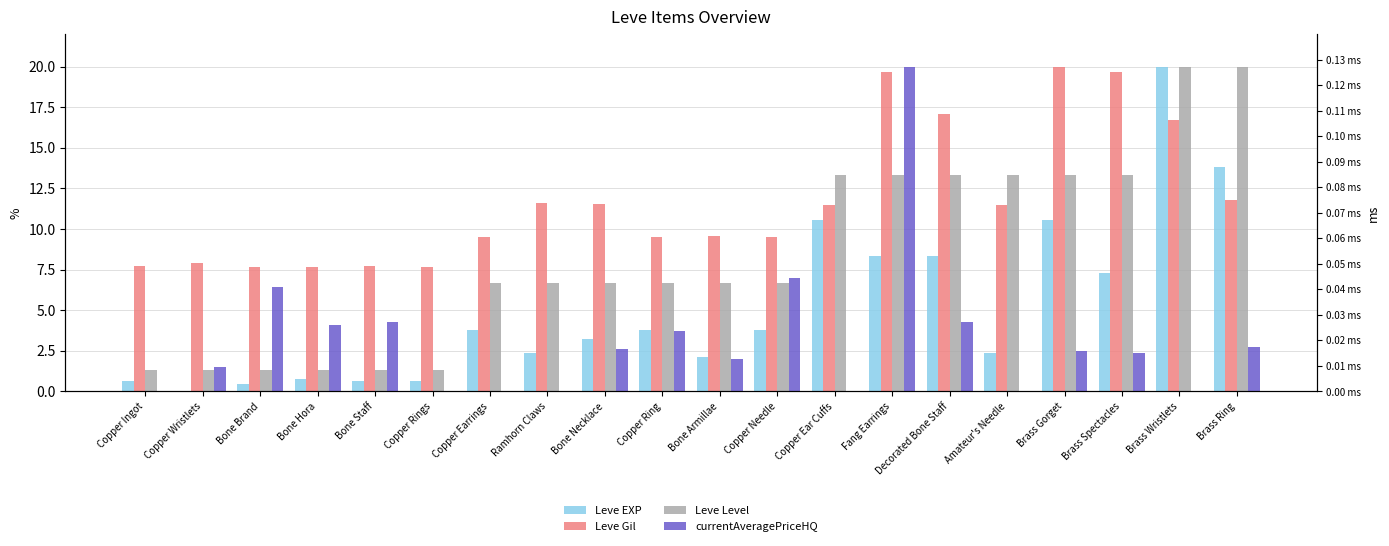

List the series in order of their peak value, lowest first.

Leve EXP, Leve Gil, Leve Level, currentAveragePriceHQ